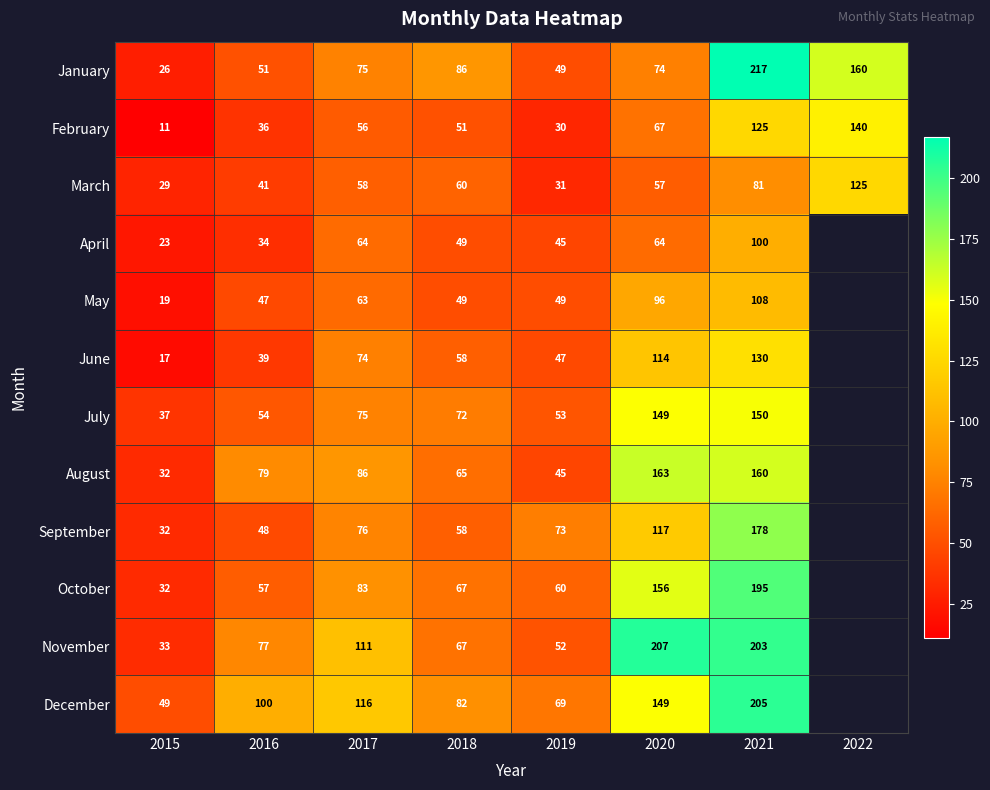

What is the sum of the April values at 2017 and 2016?

98